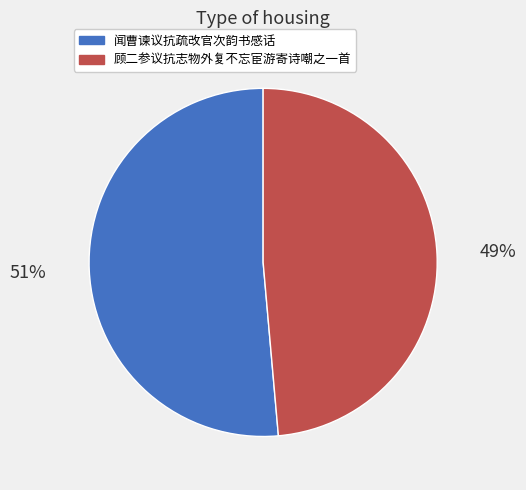

Between 闻曹谏议抗疏改官次韵书感话 and 顾二参议抗志物外复不忘宦游寄诗嘲之一首, which is larger?

闻曹谏议抗疏改官次韵书感话